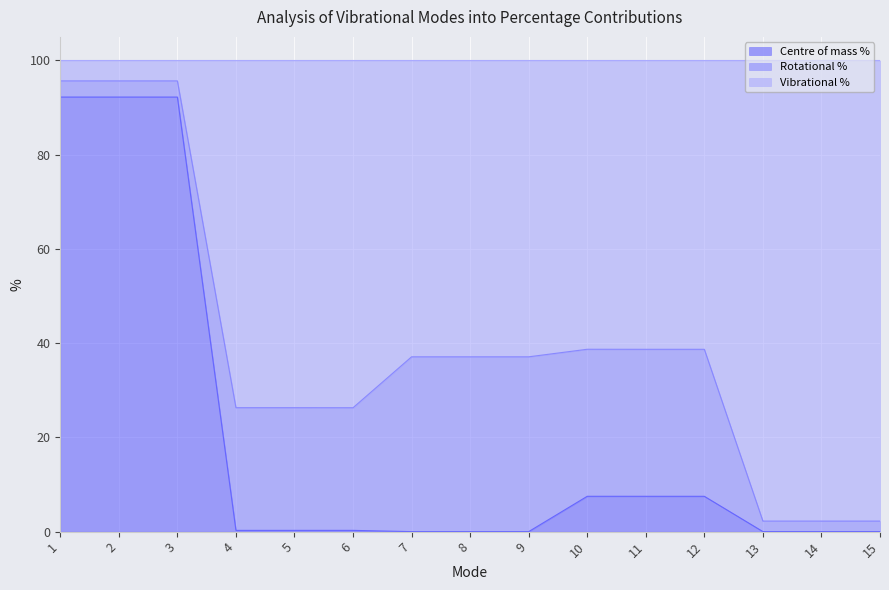

The Centre of mass % series shows 92.2 at 3. True or false?

True